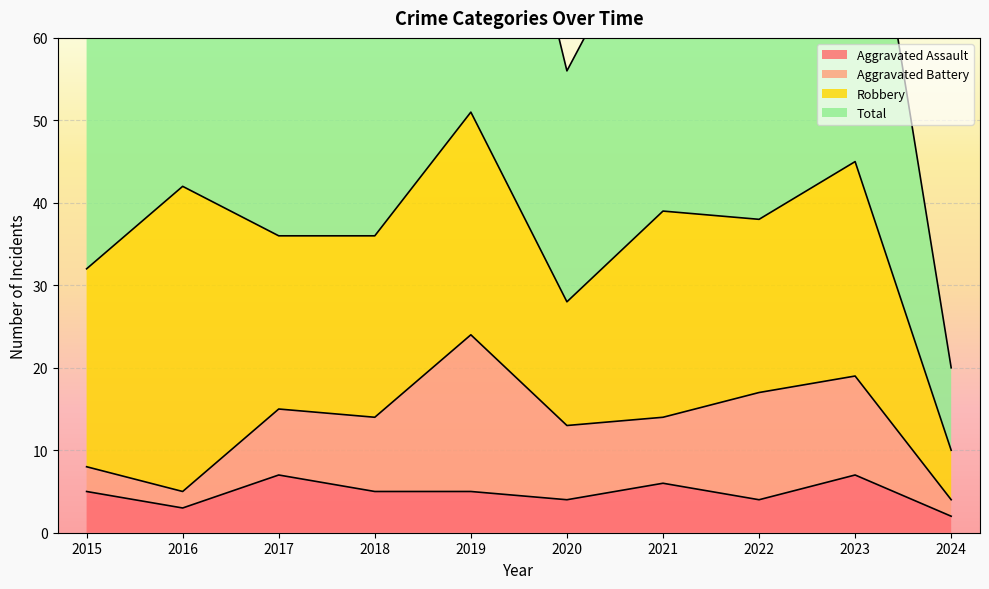

What is the minimum value for Total?

20